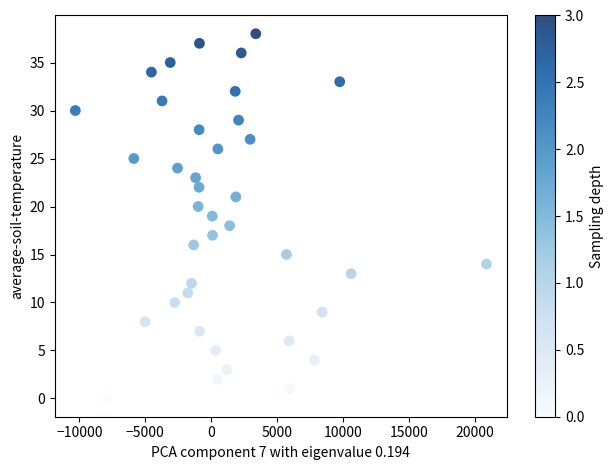

How many data points are displayed?

39